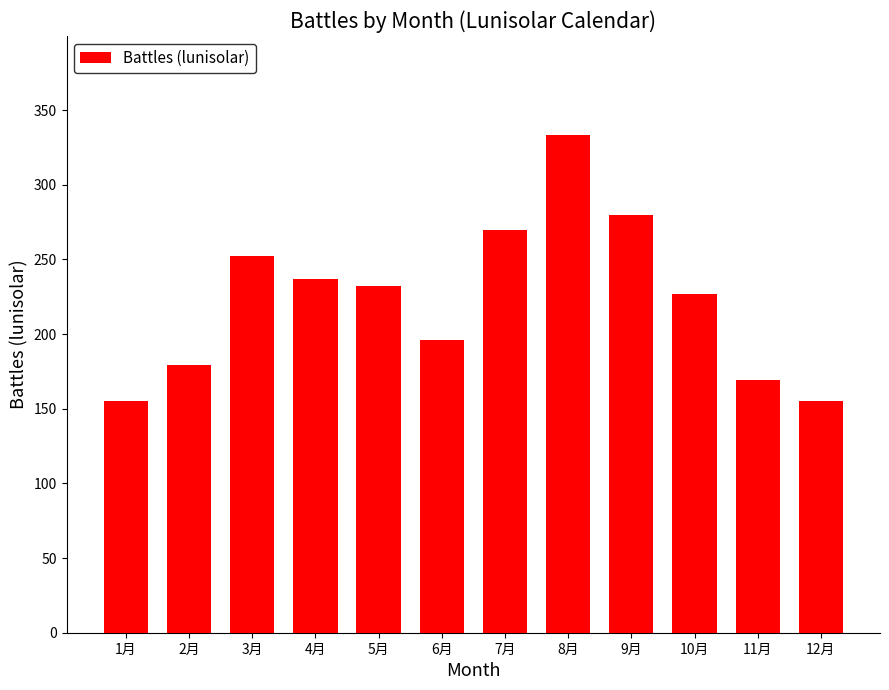

True or false: the data shows 155 at 12月.

True